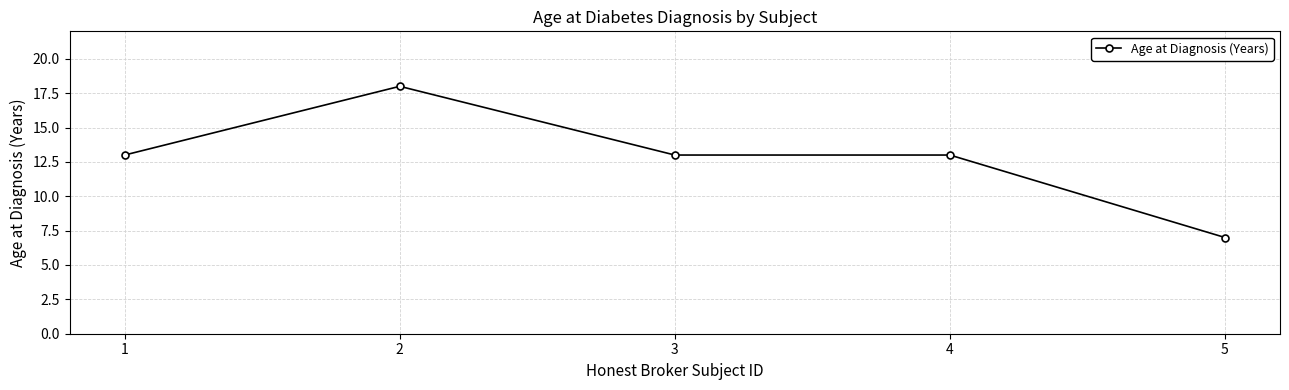

At which category does the data reach its first local peak?

2